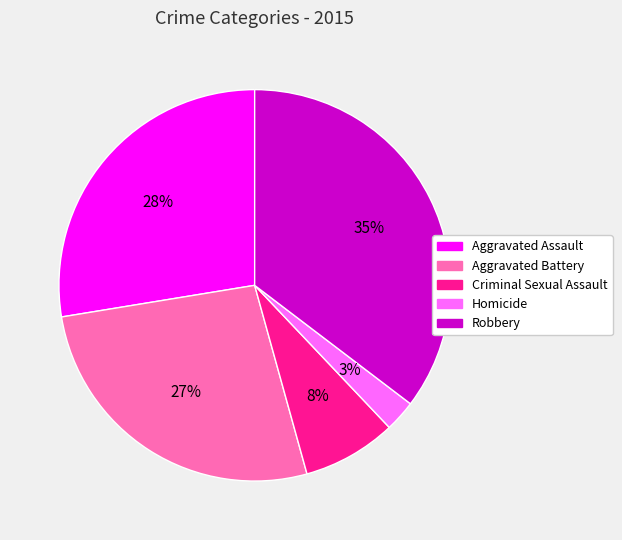

Which category has the biggest portion of the pie?

Robbery